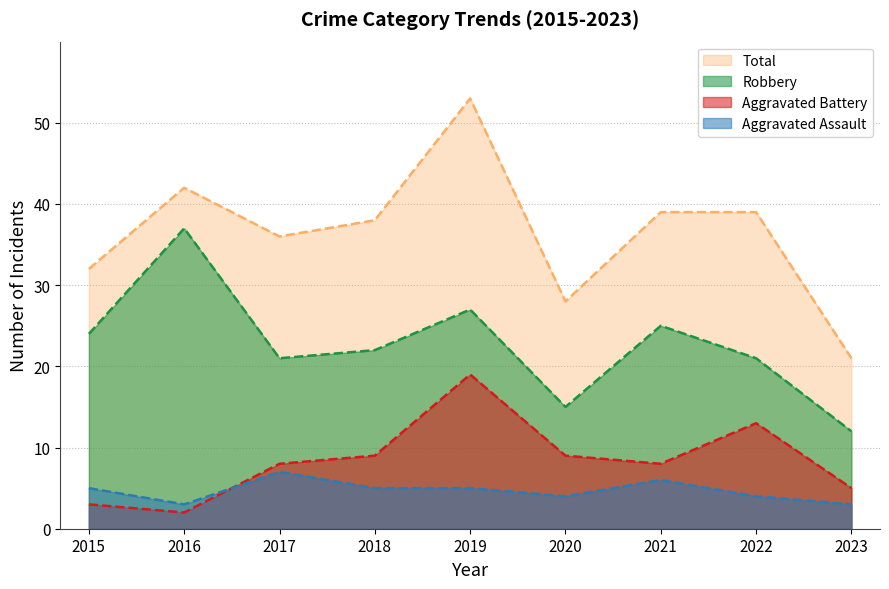

What is the value of the Aggravated Battery point at the 5th from the left?

19